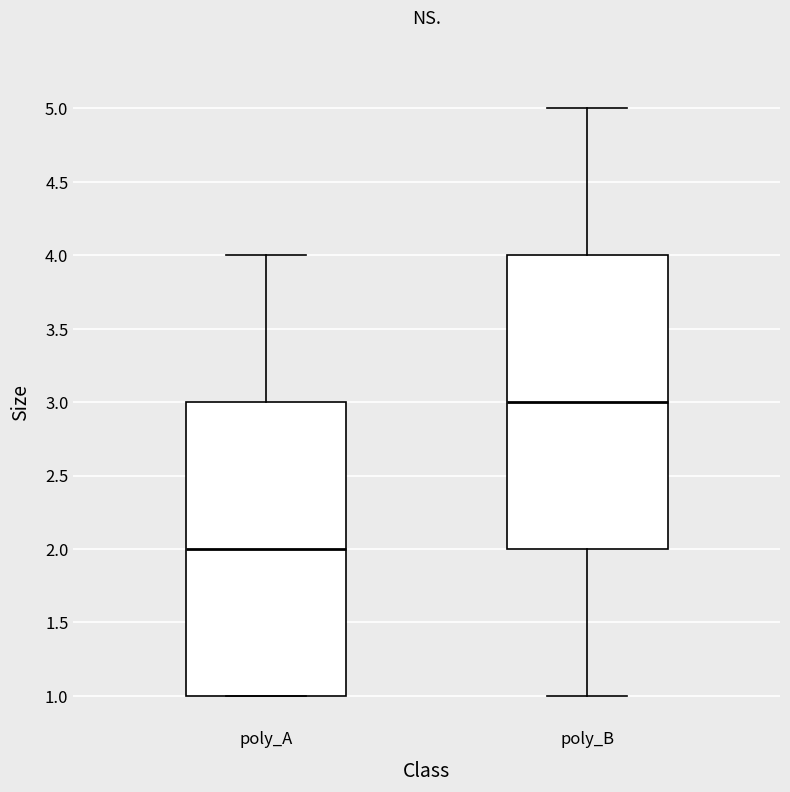

Which box's median line is the highest?

poly_B